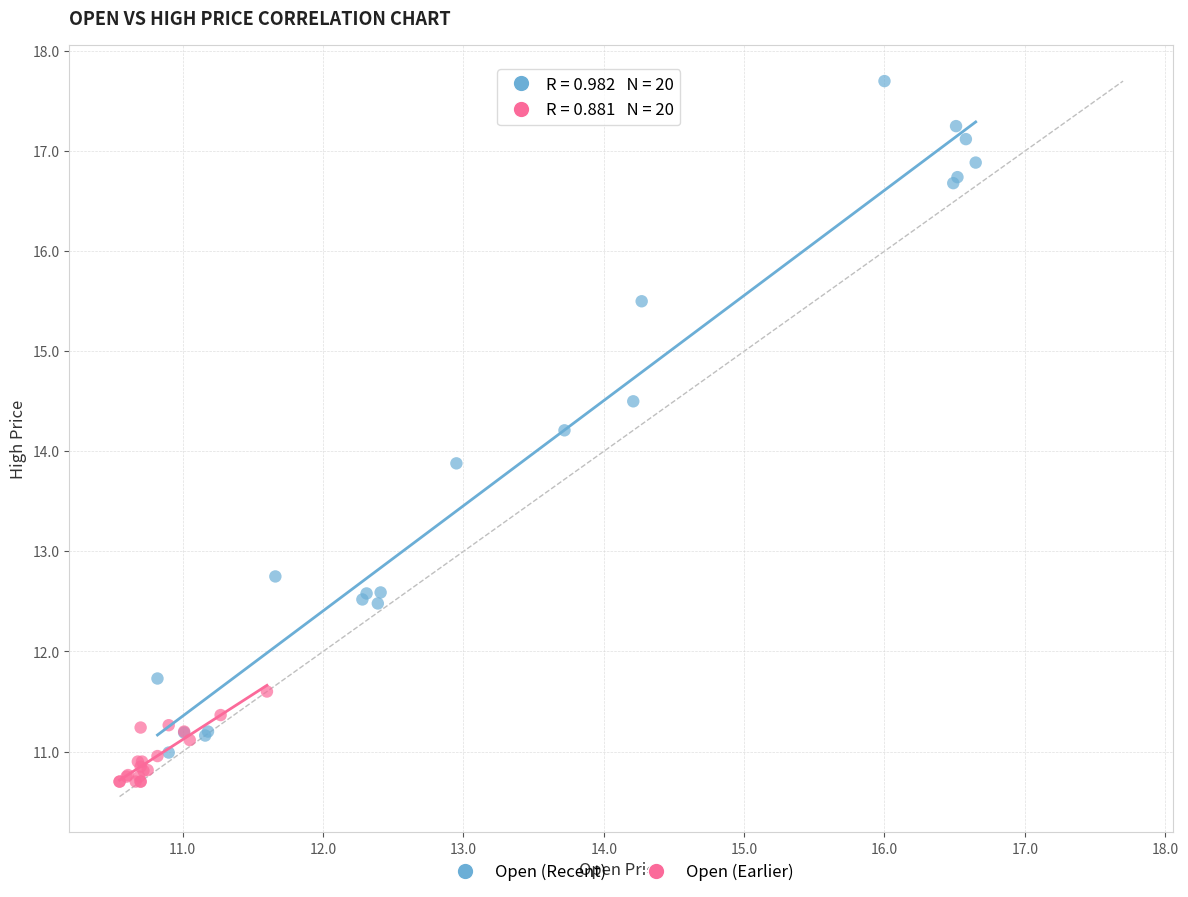

Which series contains the highest Y value?

Open (Recent)